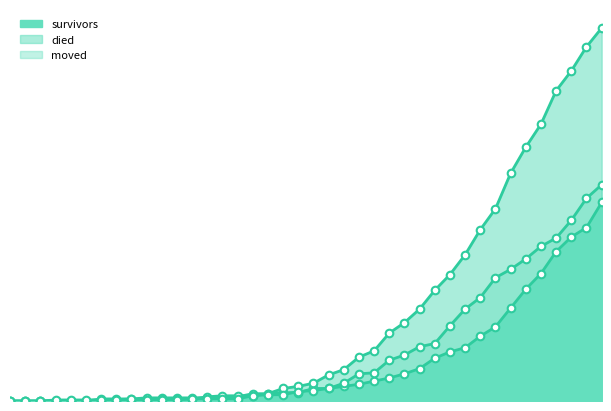

At how many categories does at least one series exceed 16?

20